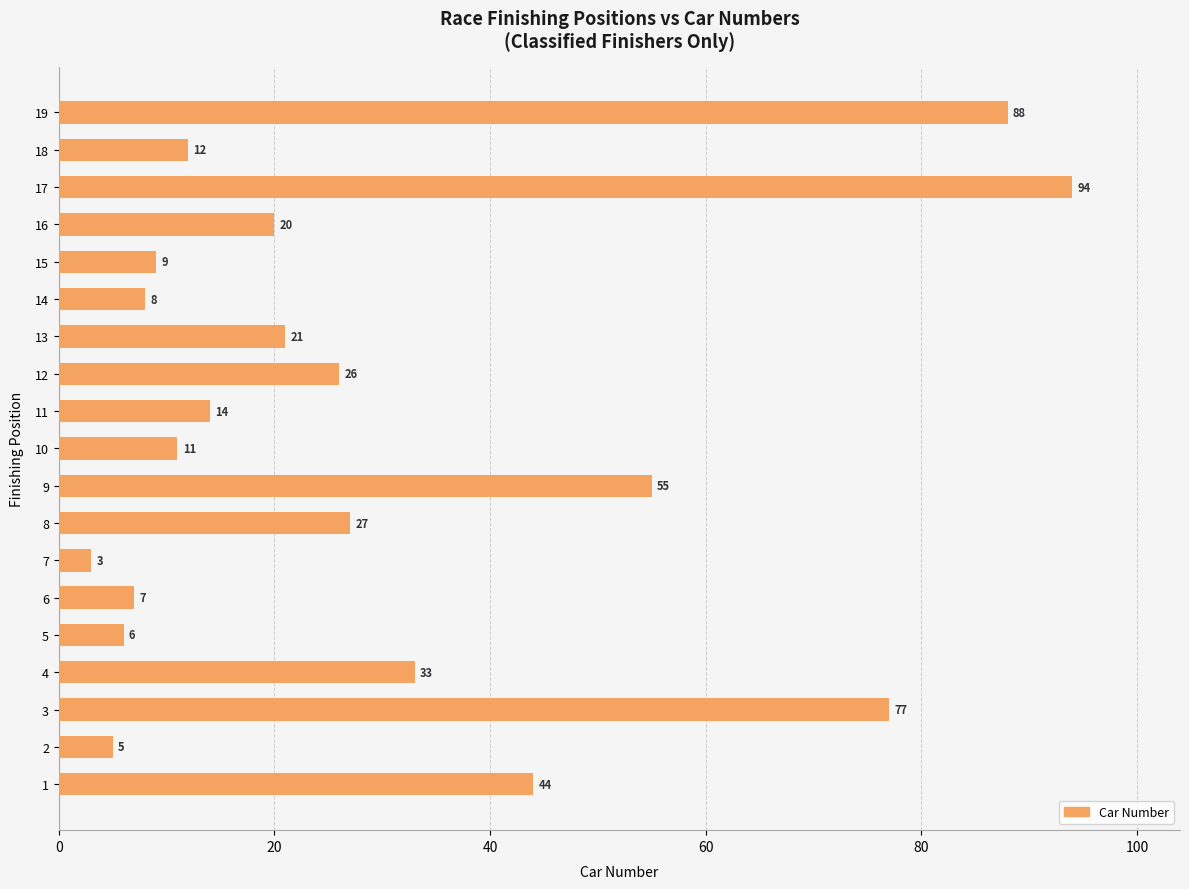

How many values are below 20?

9